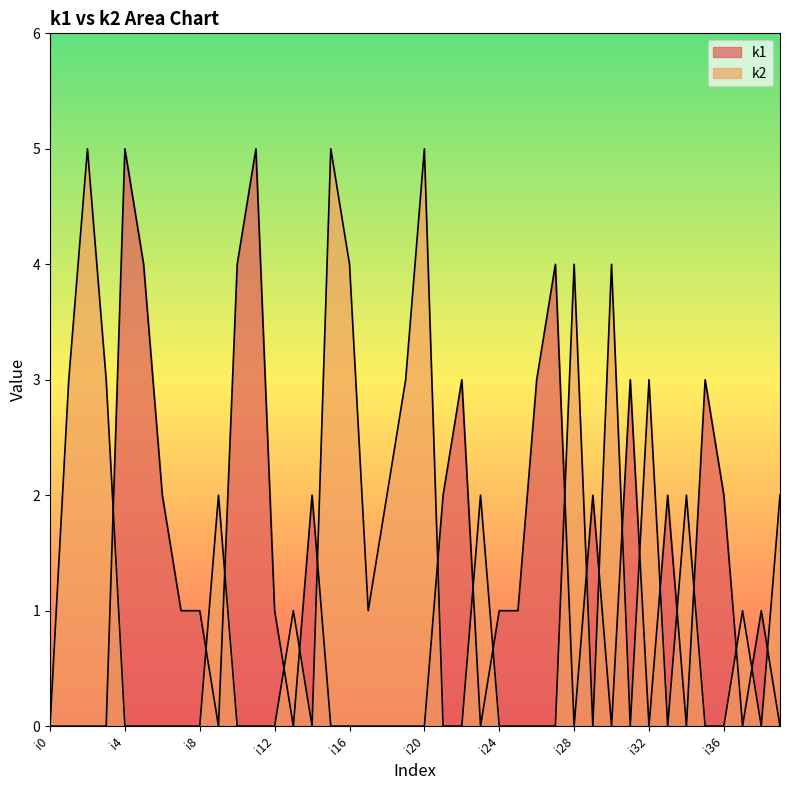

True or false: k2 has more than 1 interior local peaks.

True